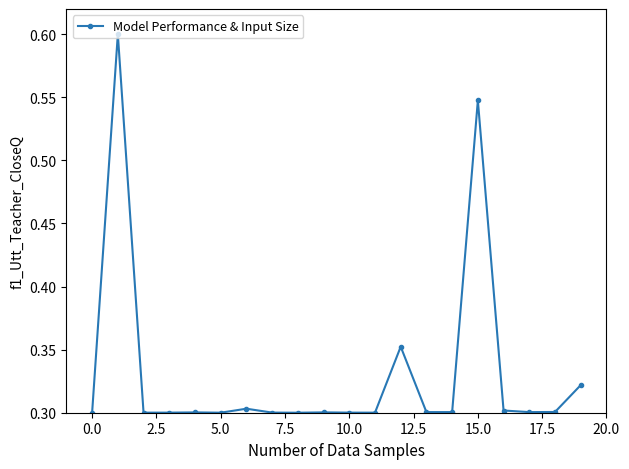

How many values are between 0 and 1?

20